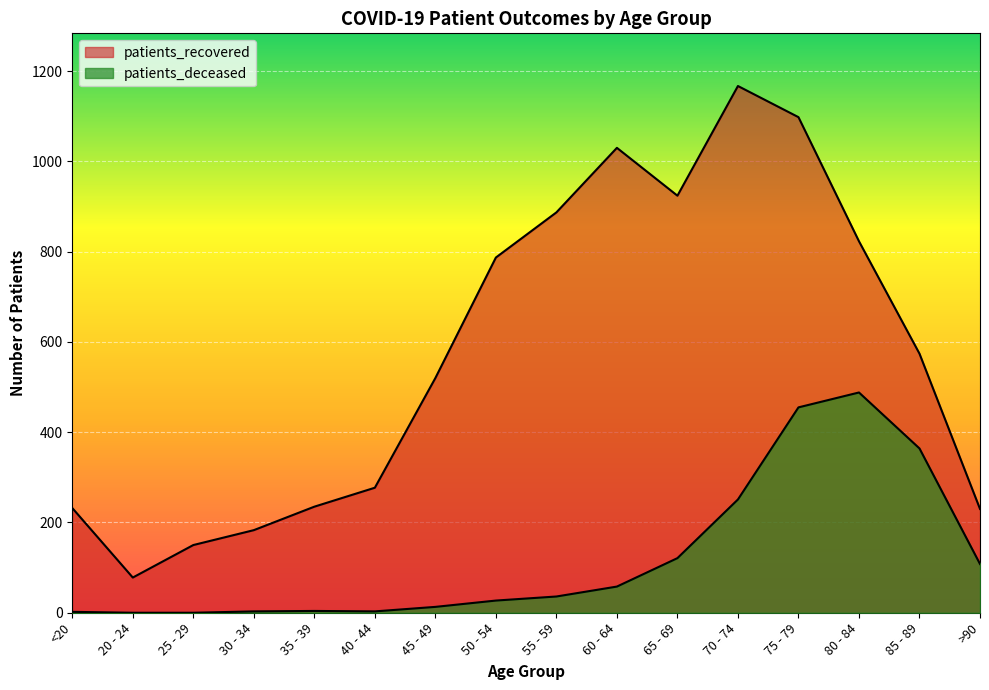

True or false: patients_deceased has a value of -156 at 25 - 29.

False